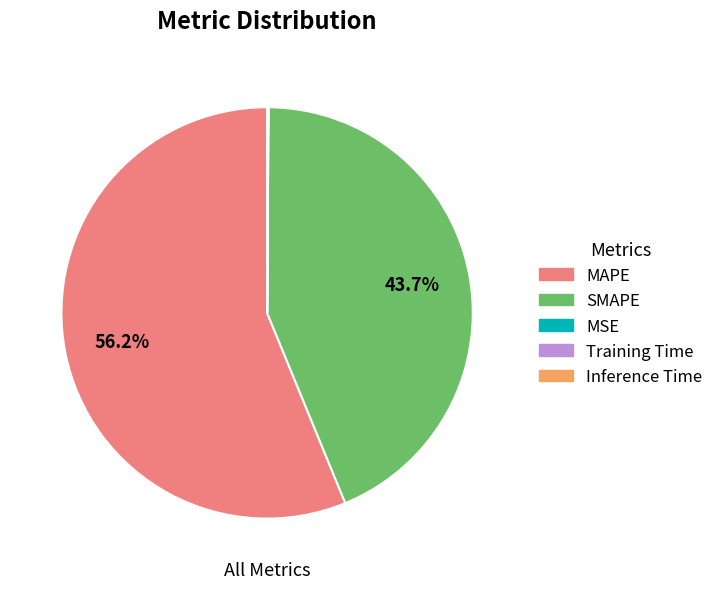

How much of the chart is everything except SMAPE?

56.3%